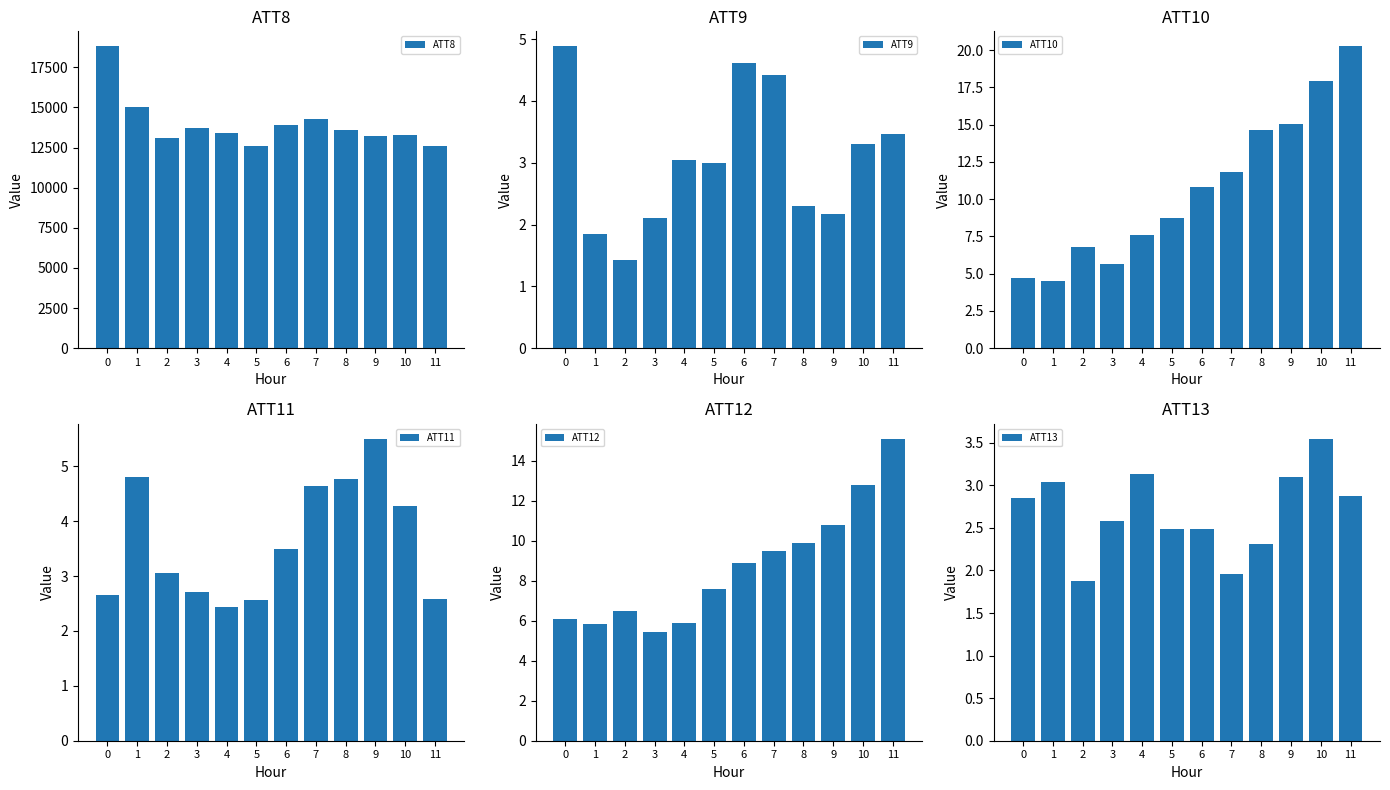

What is the sum of all ATT13 values?

32.3